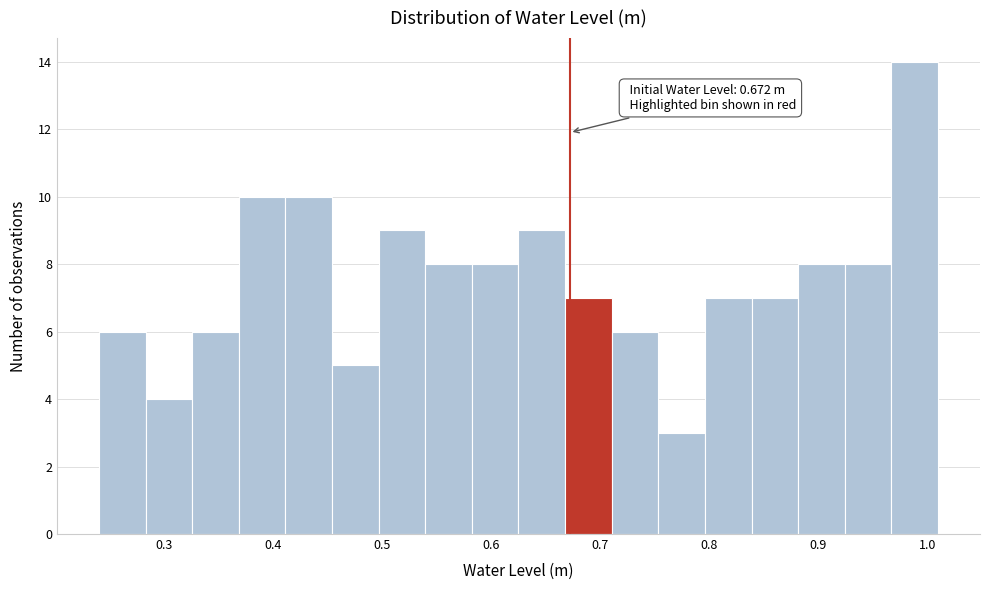

Which range on the x-axis has the tallest bar?

0.97 to 1.01